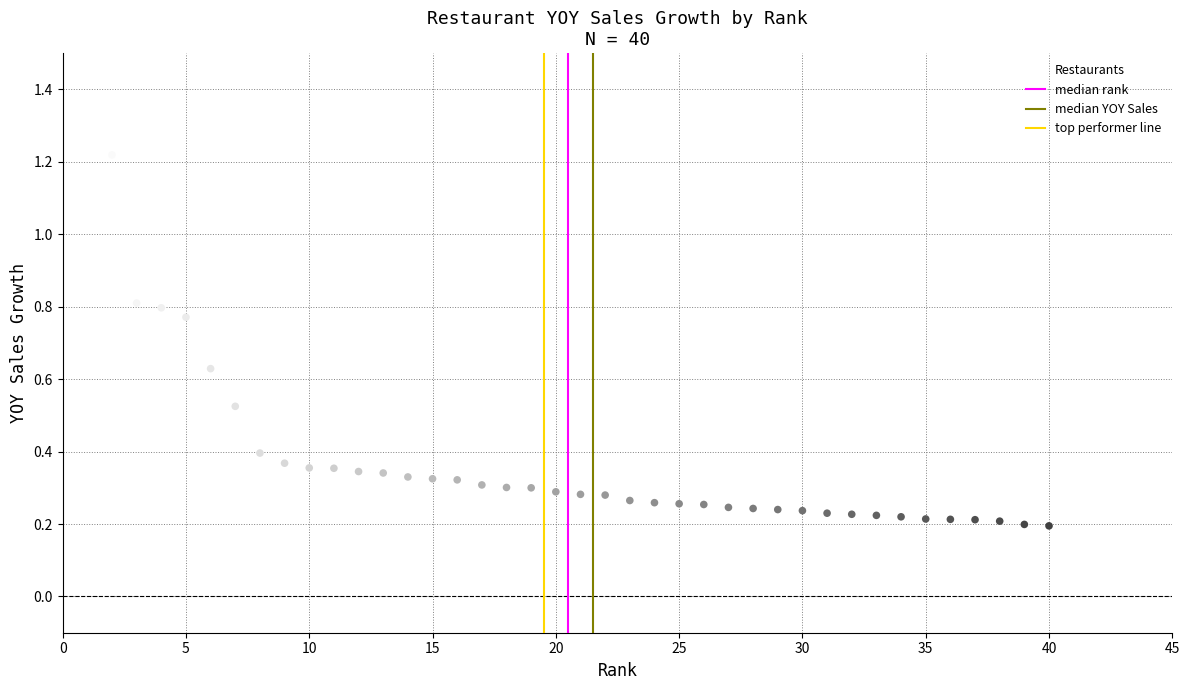

What is the range of X values (max minus min)?

39.0